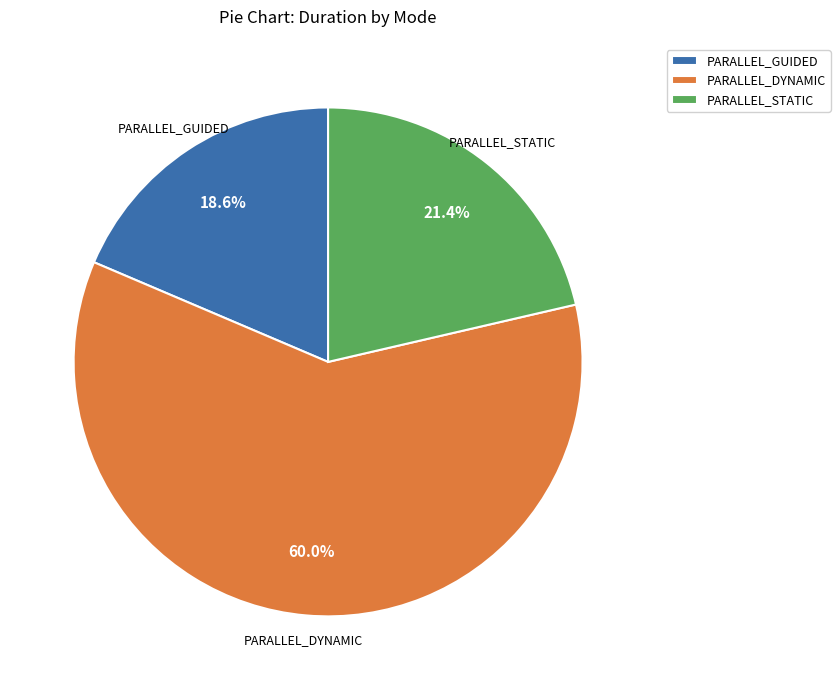

Which has a higher value, PARALLEL_DYNAMIC or PARALLEL_STATIC?

PARALLEL_DYNAMIC